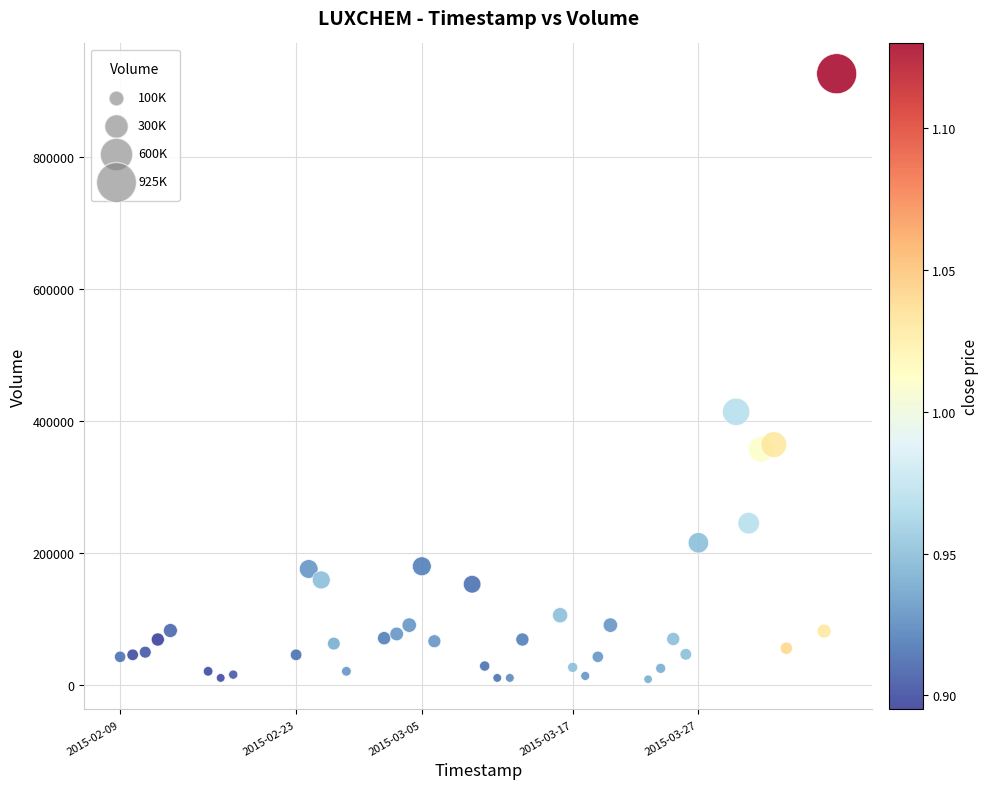

What Y value in the scatter plot is closest to 466900?

413300